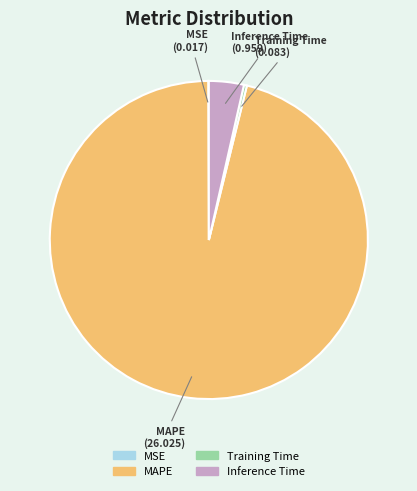

Is there a majority slice in this chart?

Yes